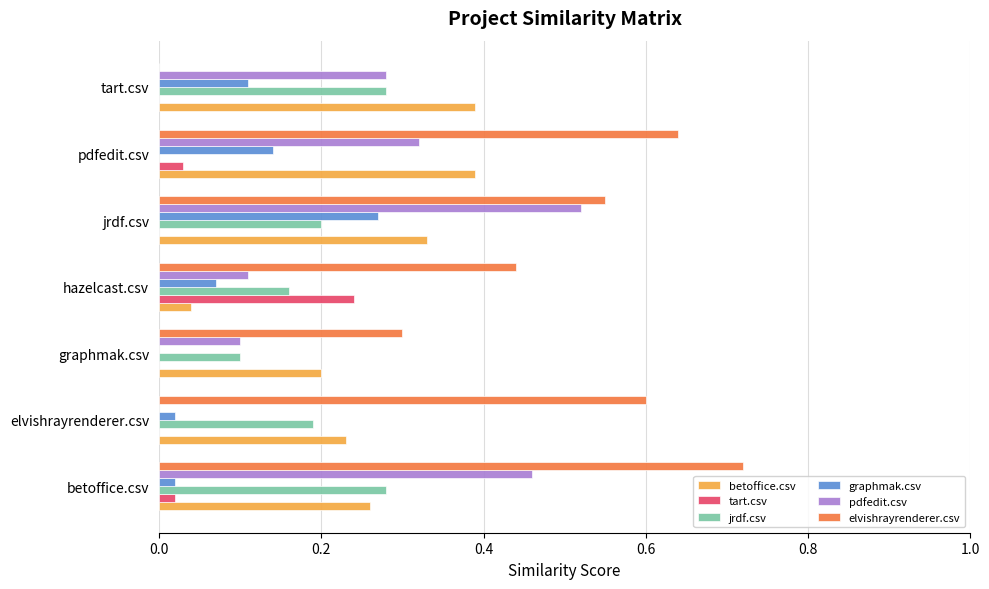

Which series has the largest total across all categories?

elvishrayrenderer.csv